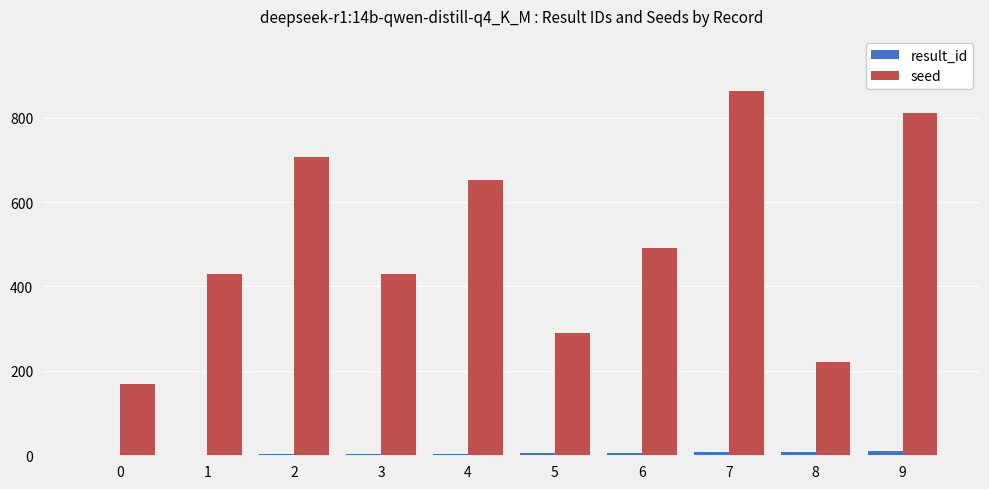

At which category is the sum across all series the highest?

7